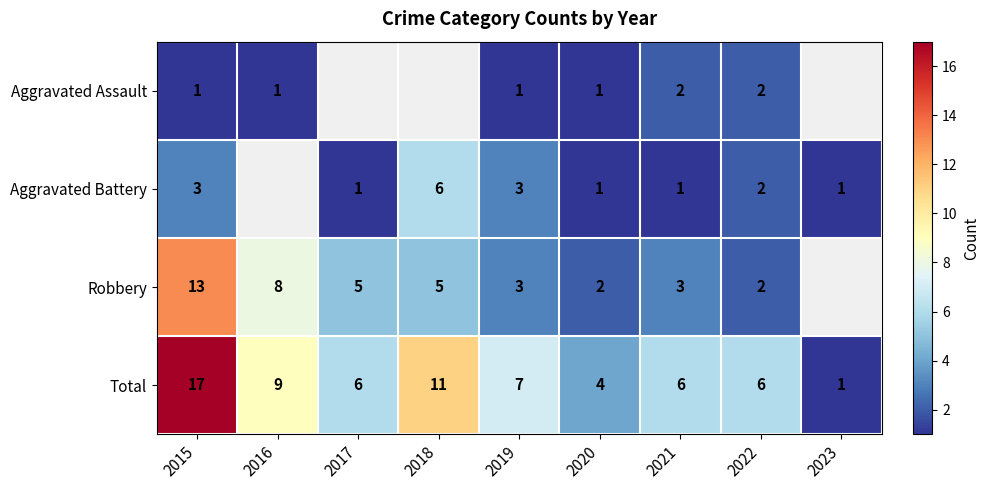

What is the maximum value for Total?

17